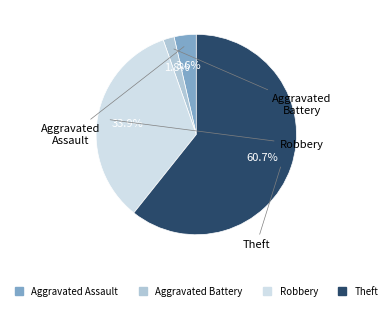

What percentage is the Aggravated Assault slice, to the nearest percent?

4%